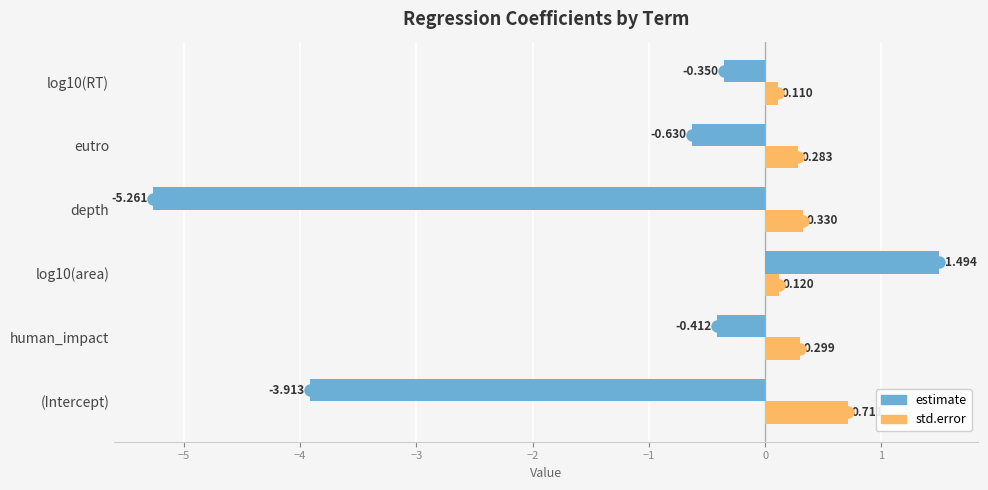

Which series reaches the maximum Y coordinate?

estimate